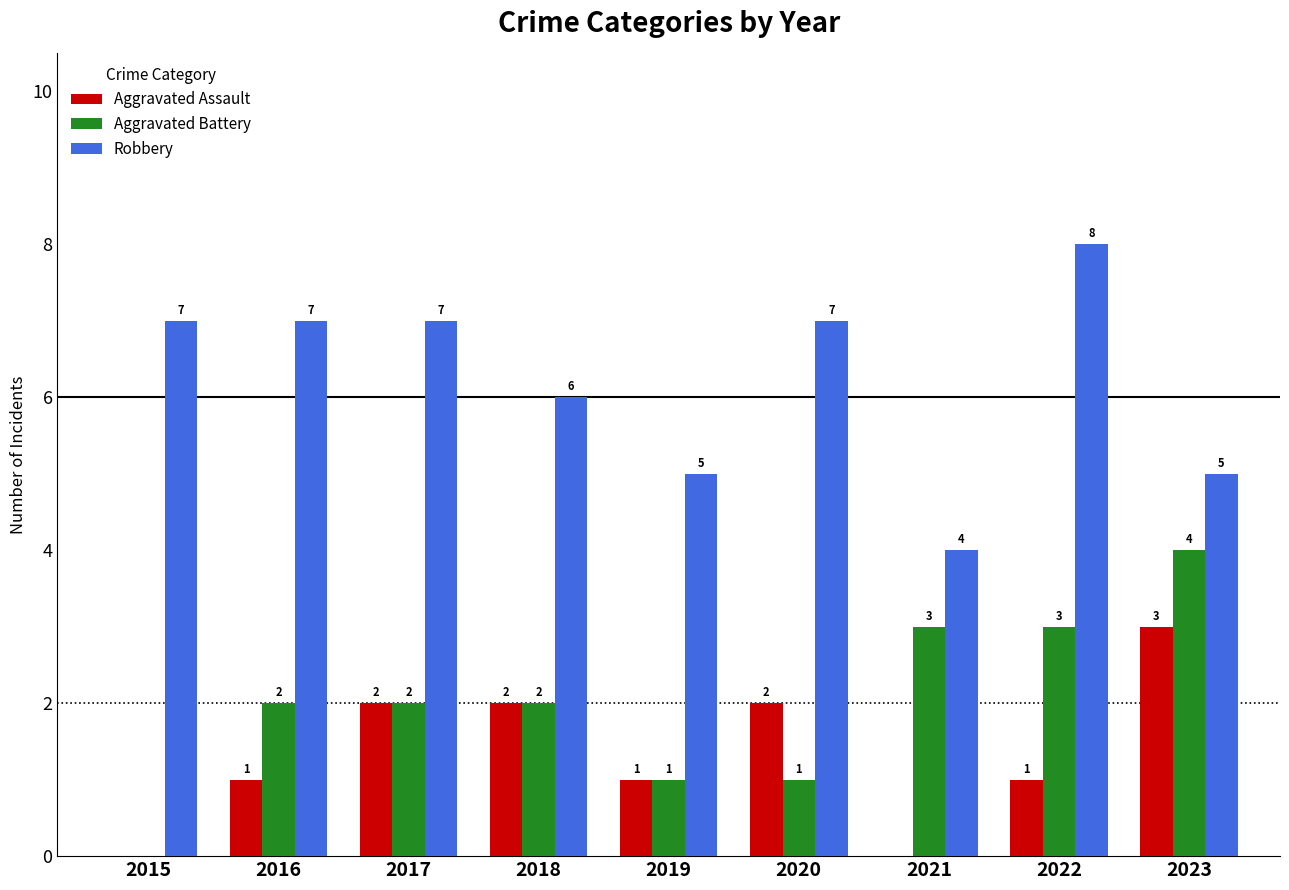

Are the bars grouped side by side (vs. stacked)?

Yes